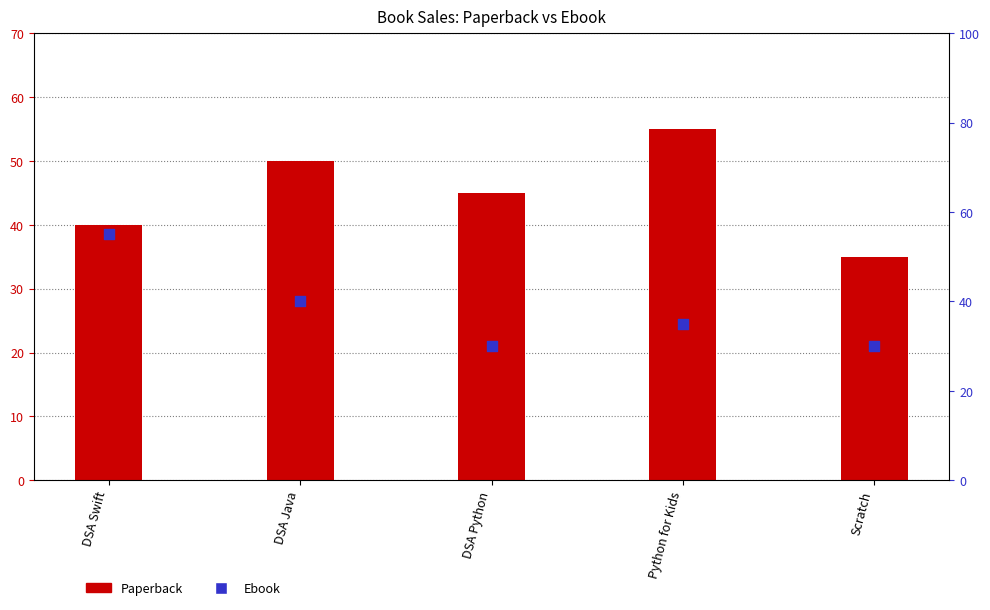

Which series has the widest spread of Y values?

Ebook